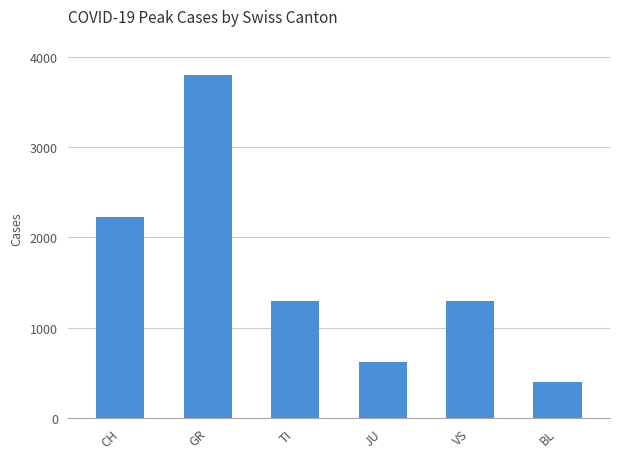

What is the difference between the values at GR and TI?

2500